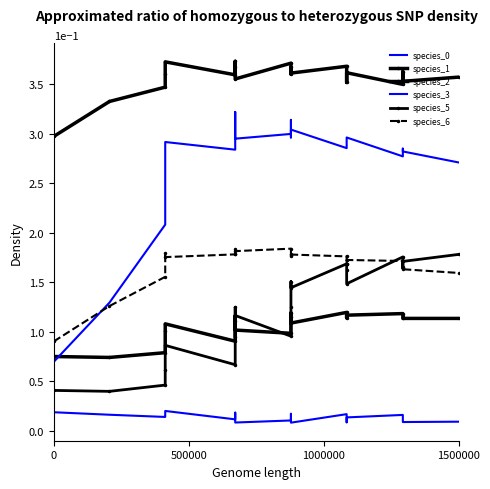

What is the spread (max minus min) of values at 500000?

0.3